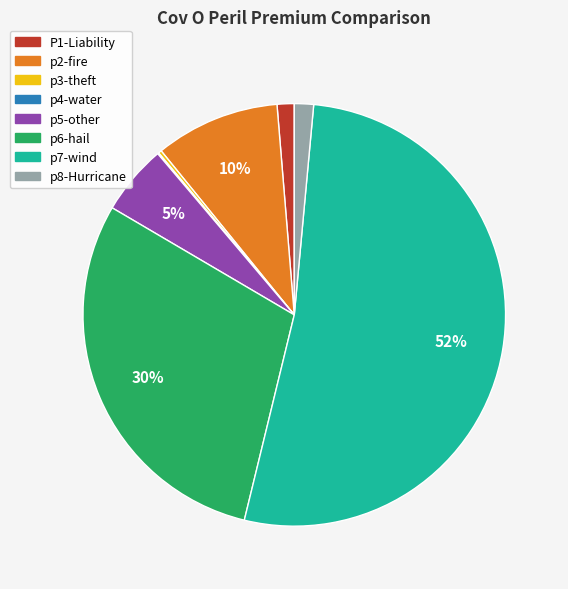

Does any single category account for the majority?

Yes